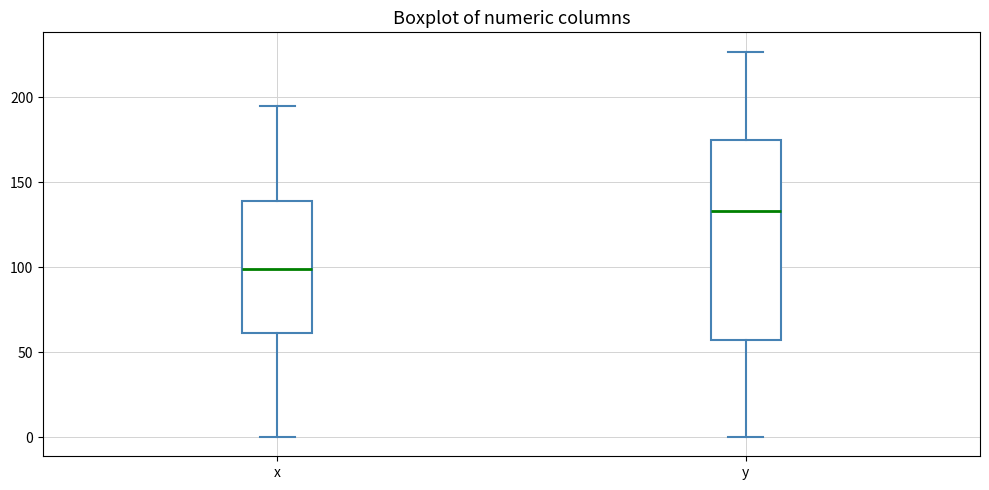

Reading left to right, transcribe this box plot: for each box, give where its median line is, the range the box spans, and where its two whiskers end, as read against the y-axis. The values are not printed on the chart, so give them approximately, as read against the axis.

x: median 100, box 60 to 140, whiskers 0 to 195
y: median 135, box 55 to 175, whiskers 0 to 225